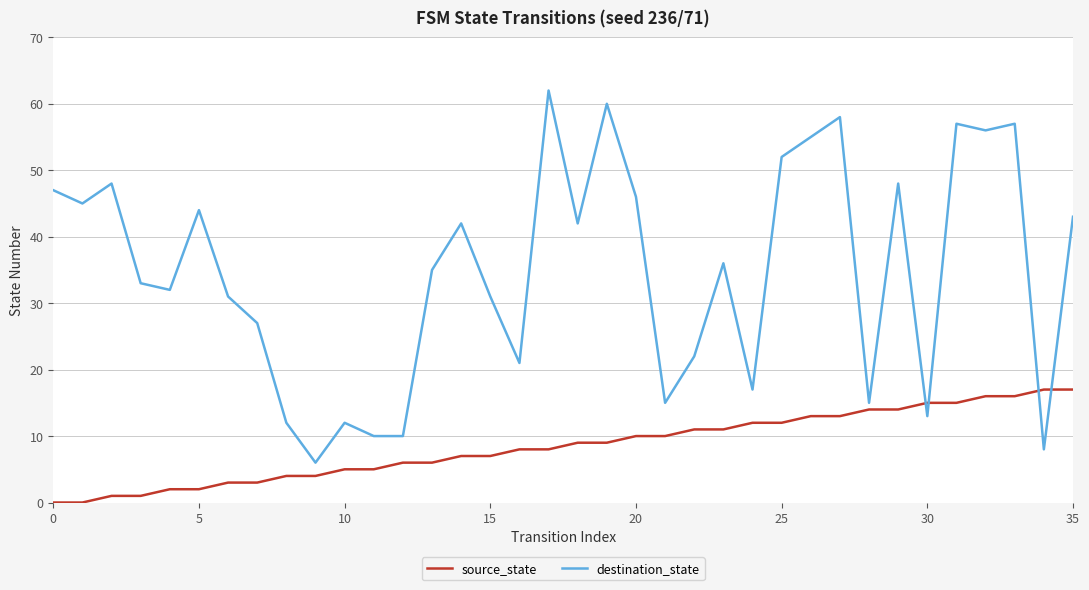

What is the maximum value shown in the chart?

62